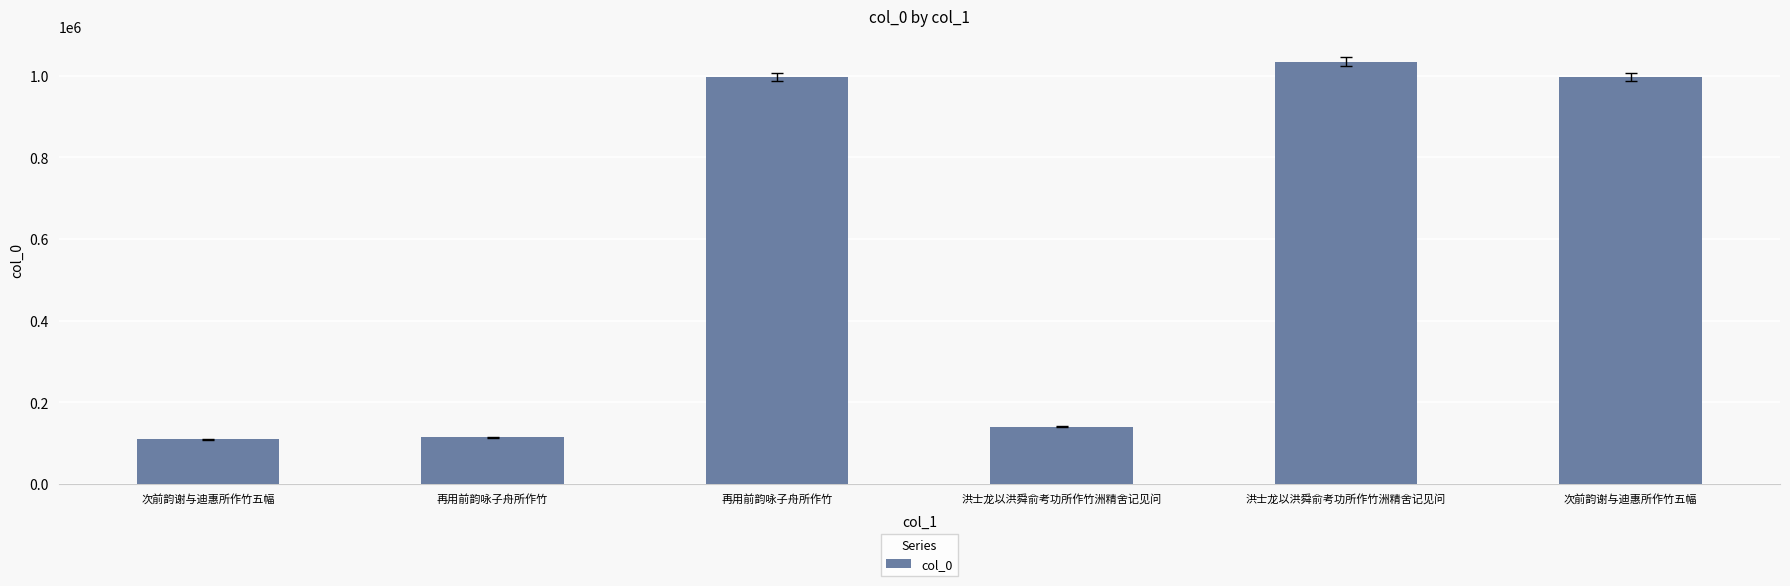

What is the label of the 1st bar from the right?

次前韵谢与迪惠所作竹五幅